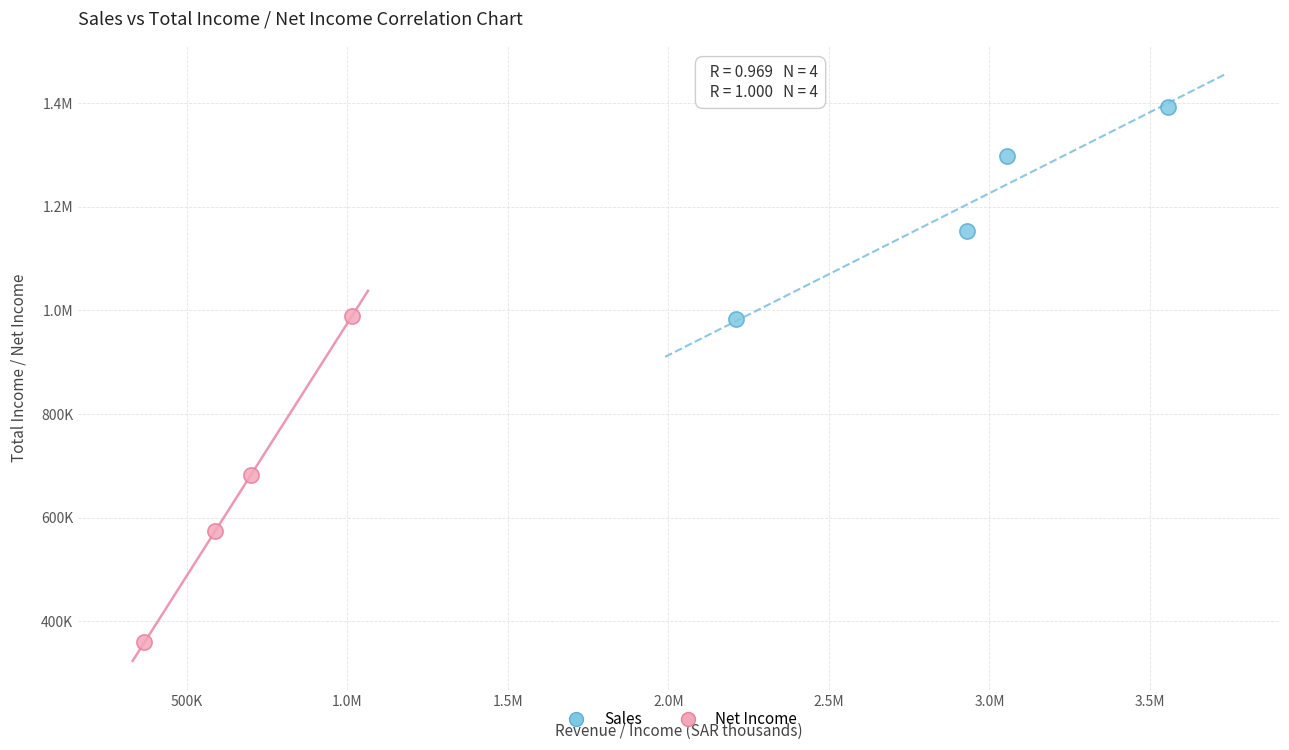

What are all the series names shown in the legend?

Sales, Net Income